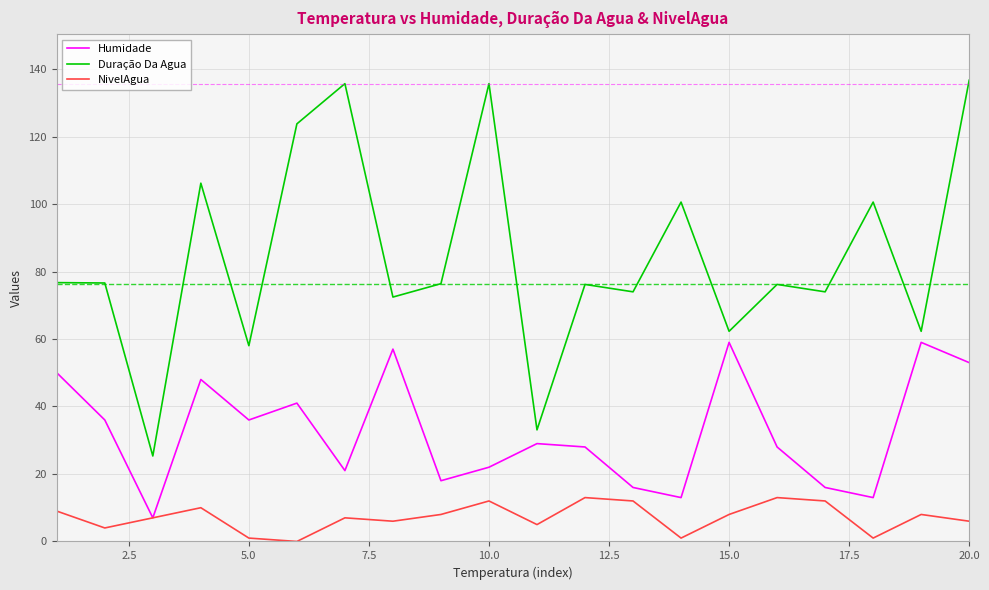

List the series in order of their overall mean, highest first.

Duração Da Agua, Humidade, NivelAgua